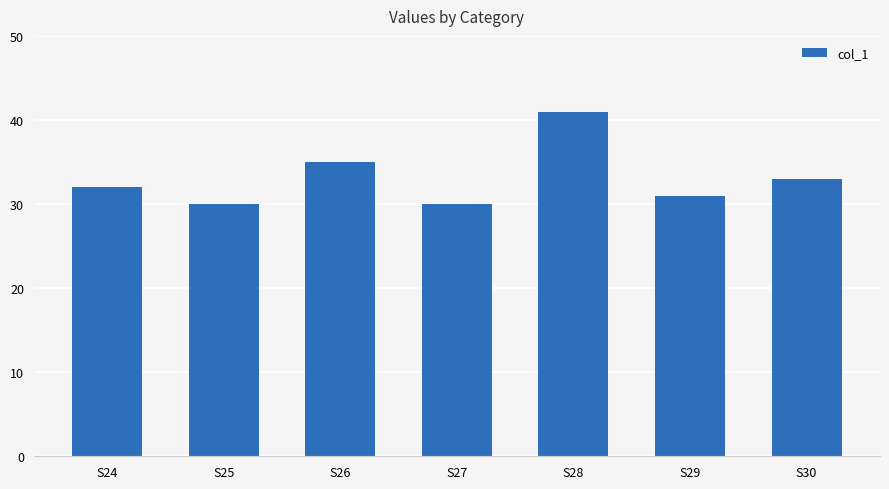

How many data points are less than 32?

3